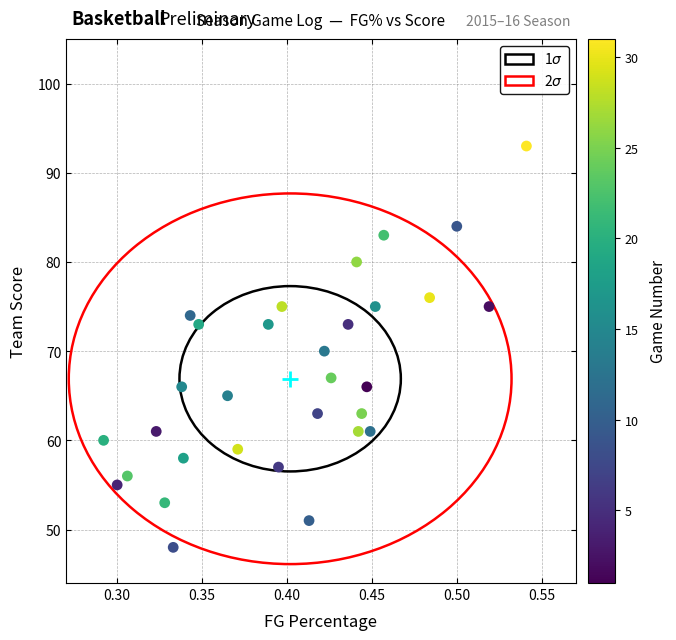

What is the range of Y values (max minus min)?

45